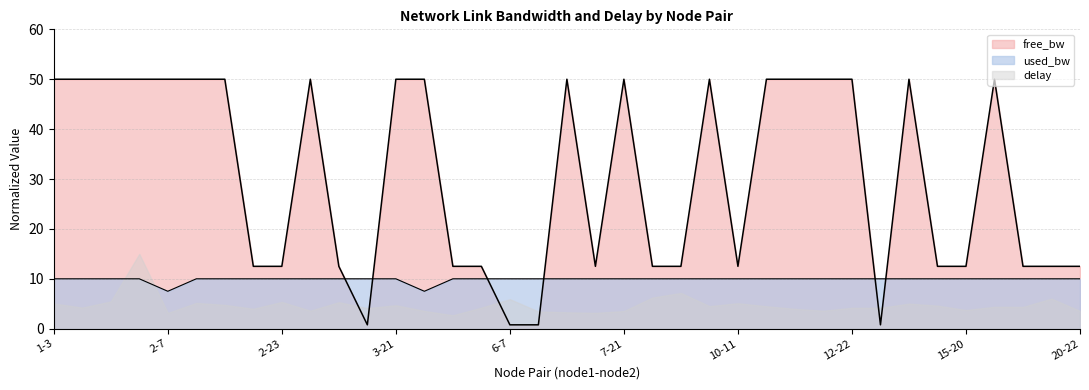

Where does the used_bw series first go above 9?

1-3